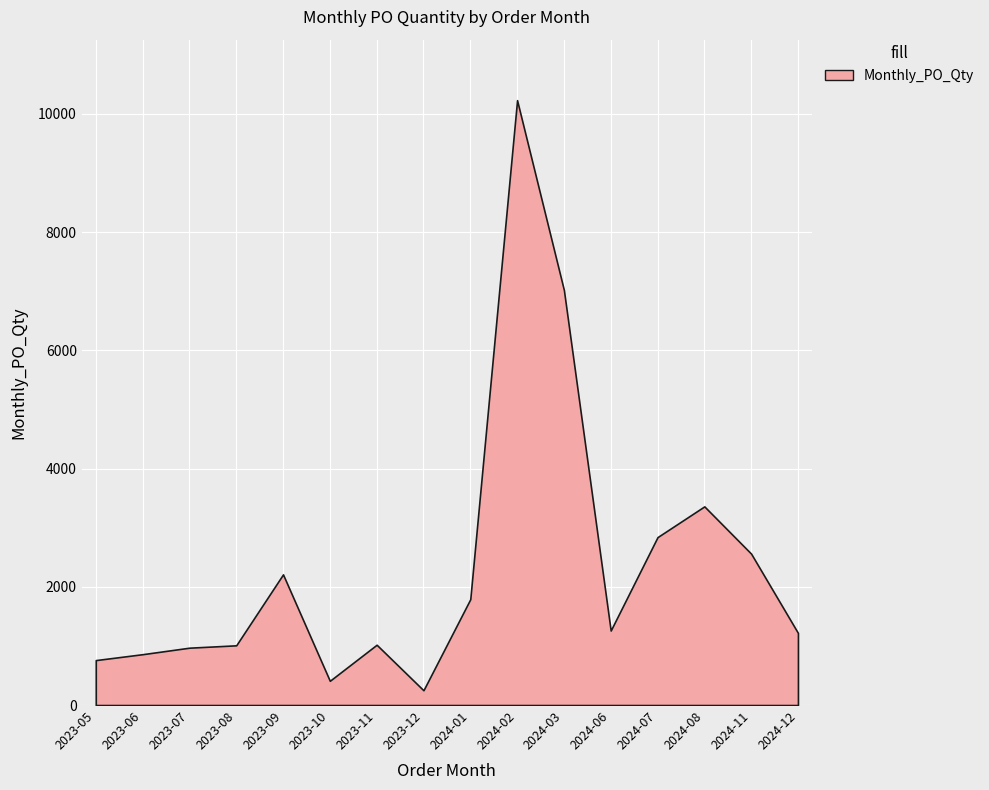

What is the maximum value shown in the chart?

10230